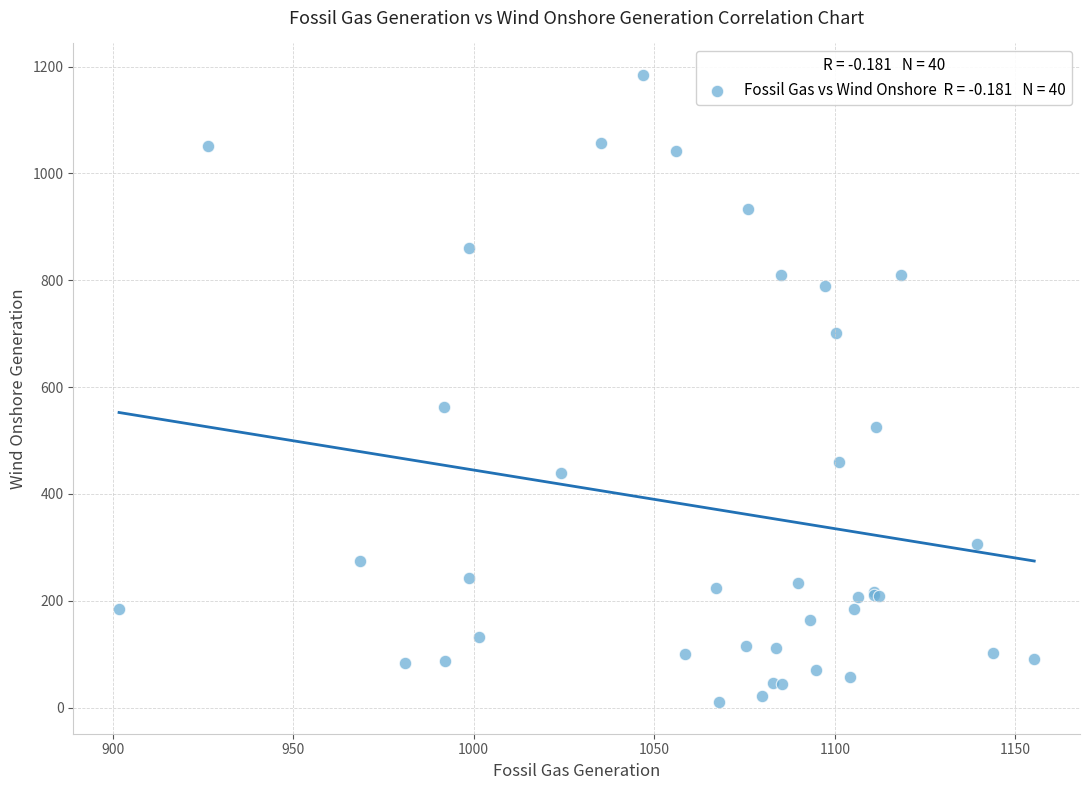

What Y value in the scatter plot is closest to 597?

563.5